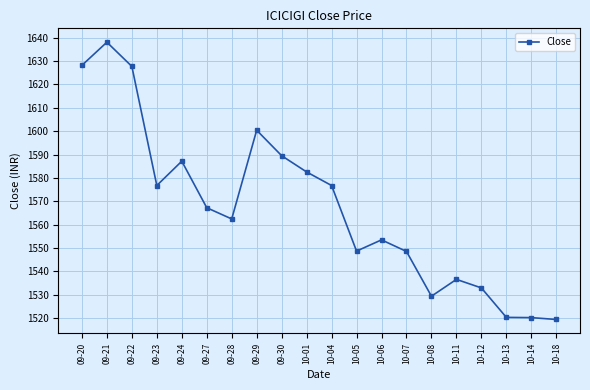

Is this an area chart (filled region under the line)?

No